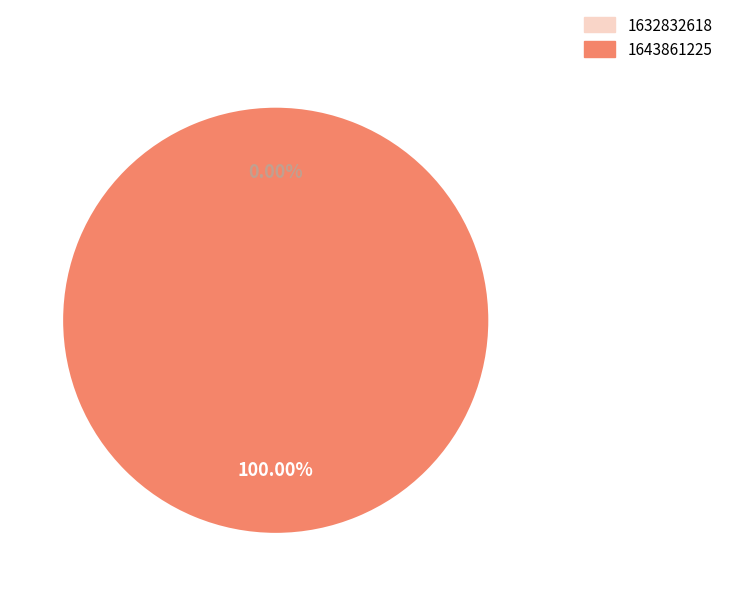

Is it true that 1632832618 is 0% of the pie?

True